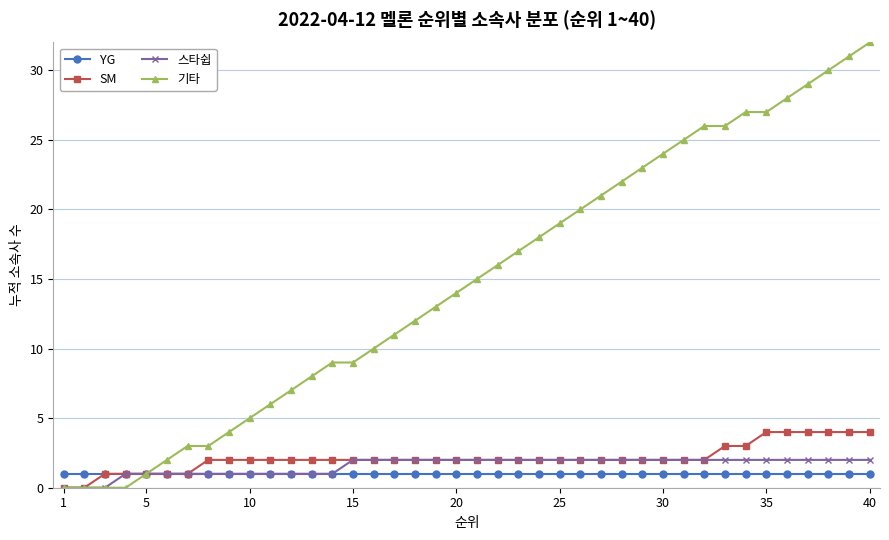

How many SM values are between 2 and 3?

27